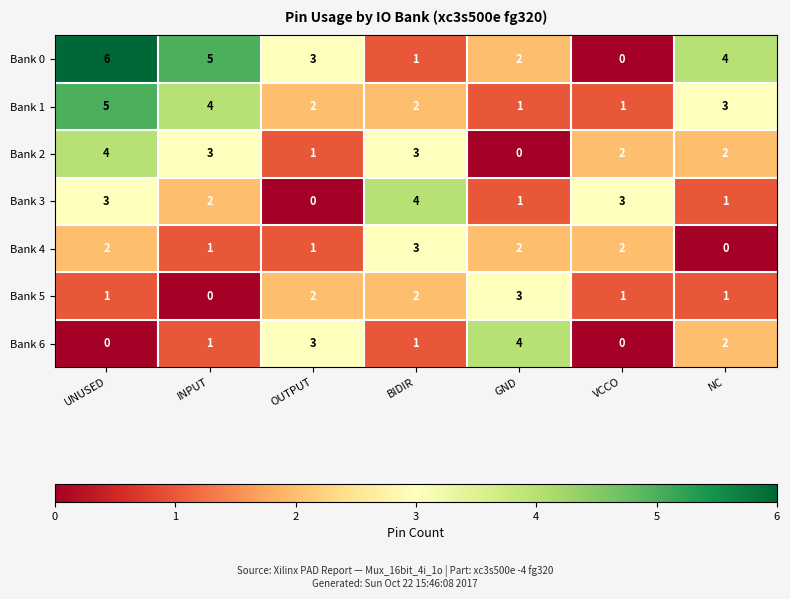

What is the difference between the maximum and minimum values in the Bank 5 series?

3